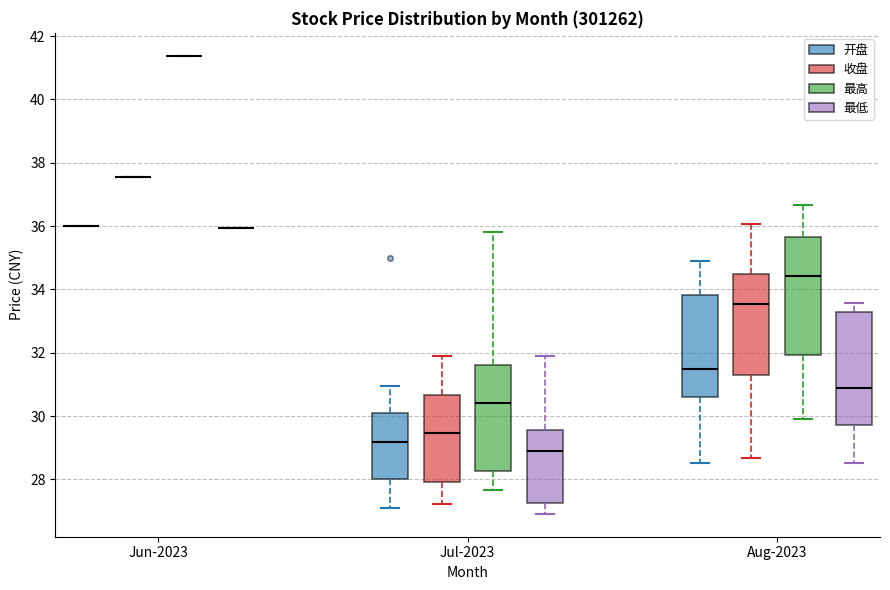

Reading left to right, read every box against the y-axis: the position of its median line, the range the box covers, and the ends of its whiskers. The values are not printed on the chart, so give them approximately, as read against the axis.

Jun-2023 (开盘): box collapsed to a line at 36.0, whiskers 36.0 to 36.0
Jun-2023 (收盘): box collapsed to a line at 37.6, whiskers 37.6 to 37.6
Jun-2023 (最高): box collapsed to a line at 41.4, whiskers 41.4 to 41.4
Jun-2023 (最低): box collapsed to a line at 36.0, whiskers 36.0 to 36.0
Jul-2023 (开盘): median 29.2, box 28.0 to 30.2, whiskers 27.2 to 31.0
Jul-2023 (收盘): median 29.4, box 28.0 to 30.6, whiskers 27.2 to 32.0
Jul-2023 (最高): median 30.4, box 28.2 to 31.6, whiskers 27.6 to 35.8
Jul-2023 (最低): median 28.8, box 27.2 to 29.6, whiskers 27.0 to 31.8
Aug-2023 (开盘): median 31.6, box 30.6 to 33.8, whiskers 28.6 to 35.0
Aug-2023 (收盘): median 33.6, box 31.4 to 34.4, whiskers 28.6 to 36.0
Aug-2023 (最高): median 34.4, box 32.0 to 35.6, whiskers 30.0 to 36.6
Aug-2023 (最低): median 31.0, box 29.8 to 33.2, whiskers 28.6 to 33.6